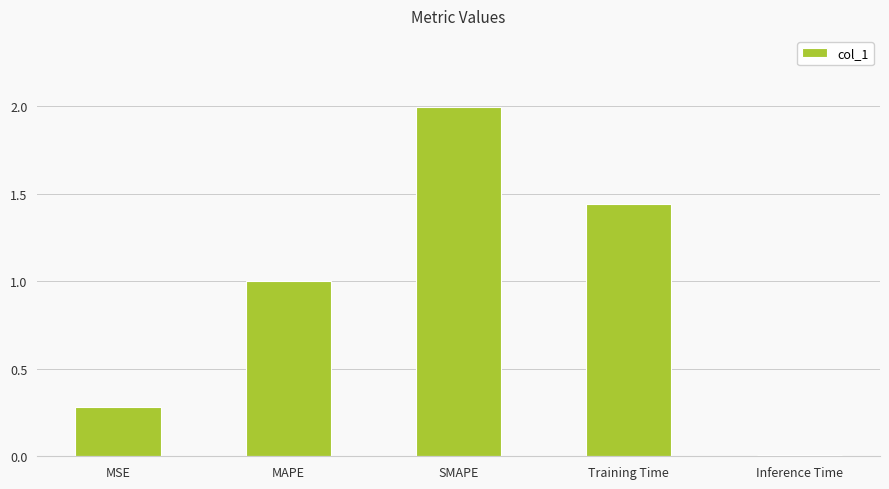

Approximately how many times larger is the value at MSE compared to Training Time?

0.2